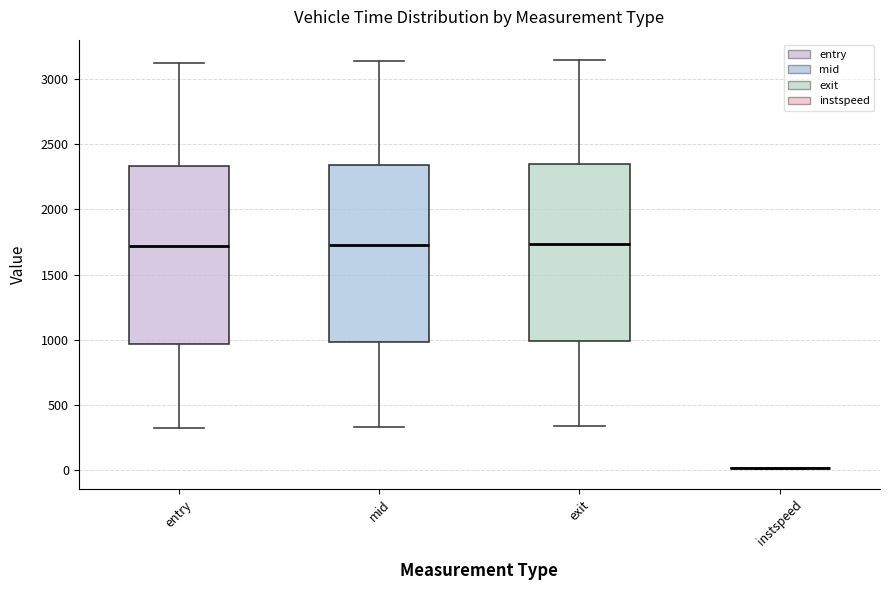

Where does the lower whisker of the box for mid end on the y-axis? The values are not printed on the chart, so give them approximately, as read against the axis.

350